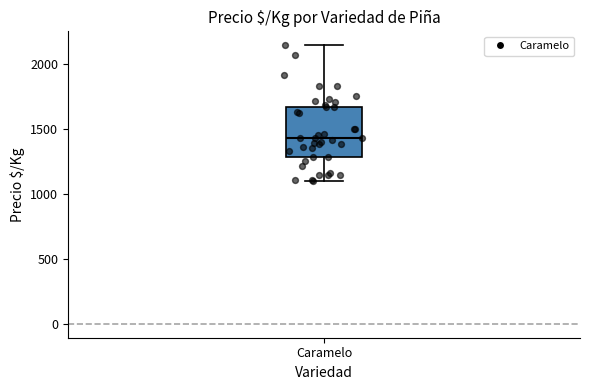

Read this box plot against the y-axis: the position of the median line, the range covered by the box, and the ends of both whiskers. The values are not printed on the chart, so give them approximately, as read against the axis.

median 1450, box 1300 to 1650, whiskers 1100 to 2150